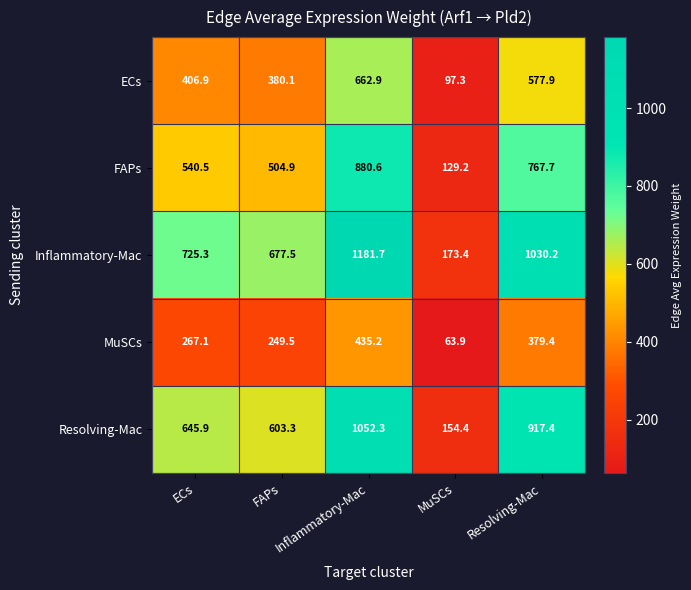

How many distinct data groups are displayed?

5